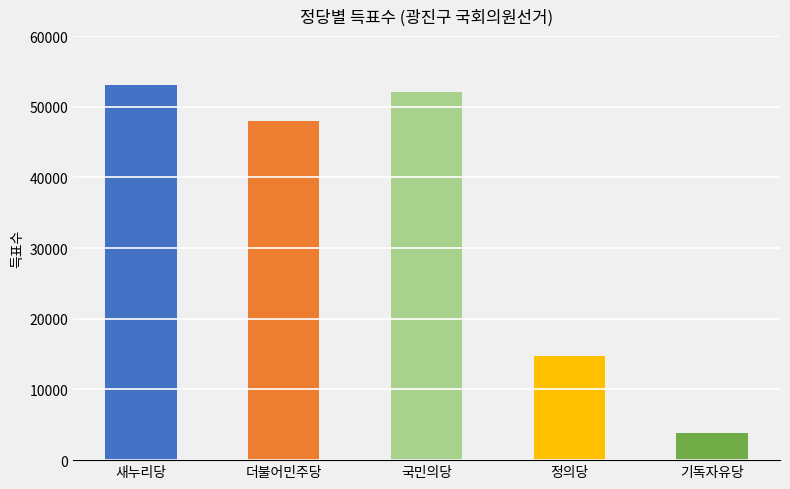

Reading left to right, transcribe all the data shown in this chart.

새누리당=53044	더불어민주당=47939	국민의당=52060	정의당=14702	기독자유당=3799